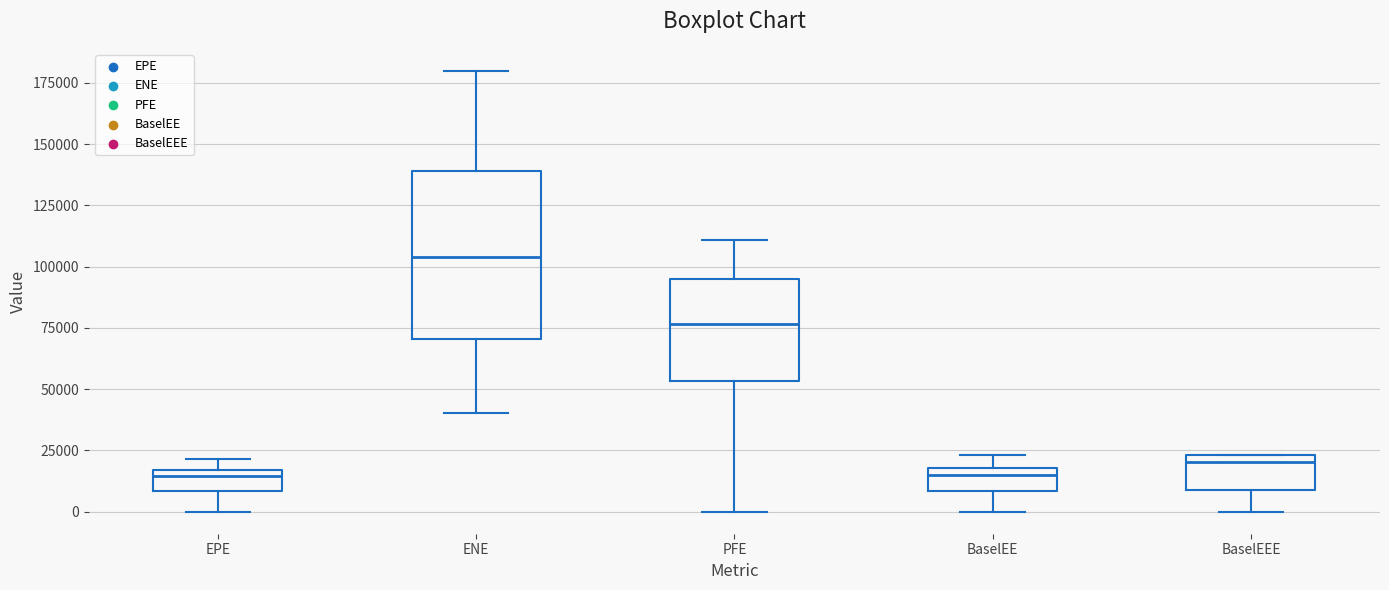

Comparing the boxes themselves (not the whiskers), which one is the tallest?

ENE